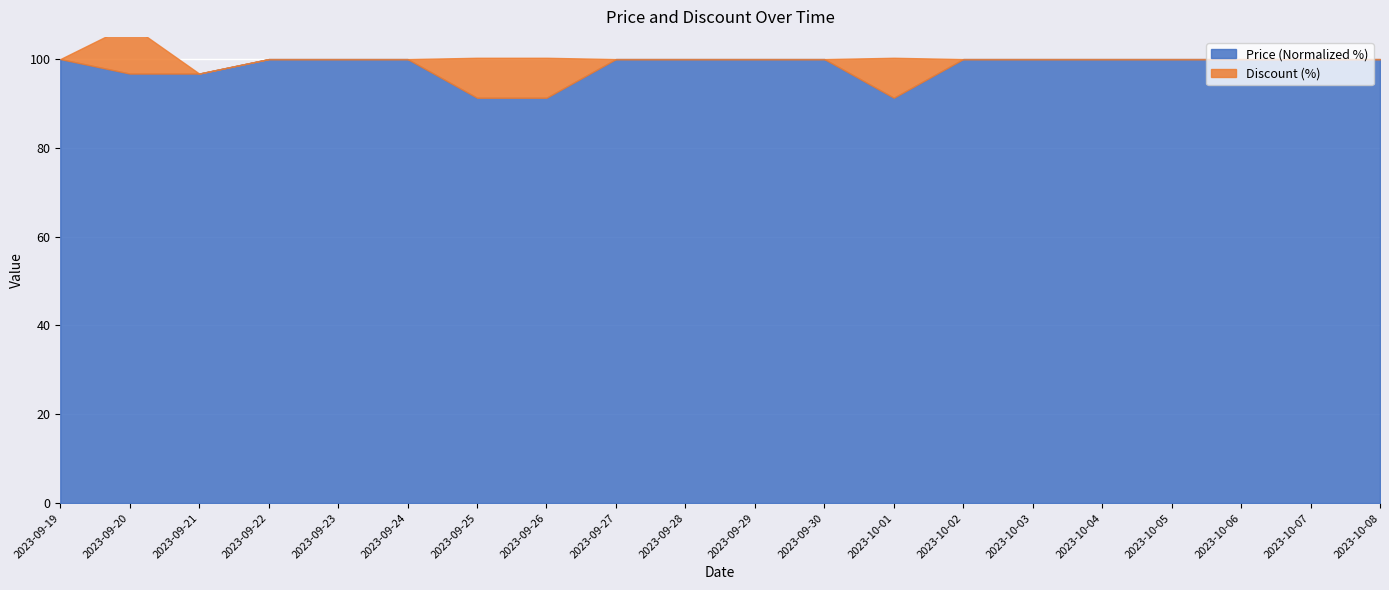

What is the change in value from 2023-09-25 to 2023-09-27?

+8.7